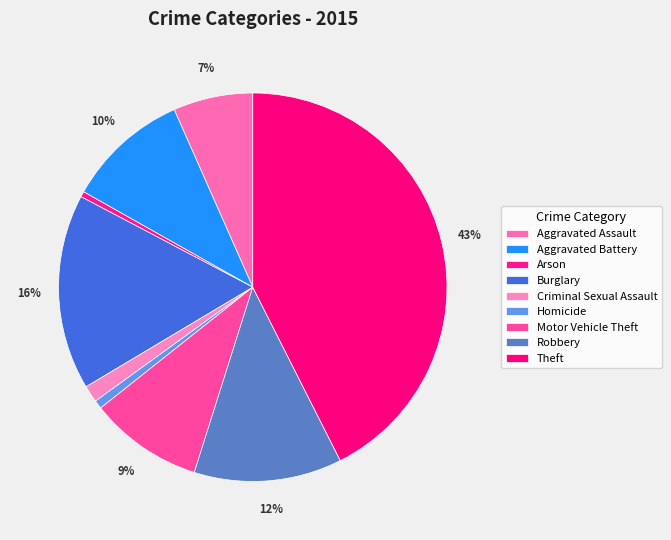

True or false: Robbery accounts for 1% of the total.

False